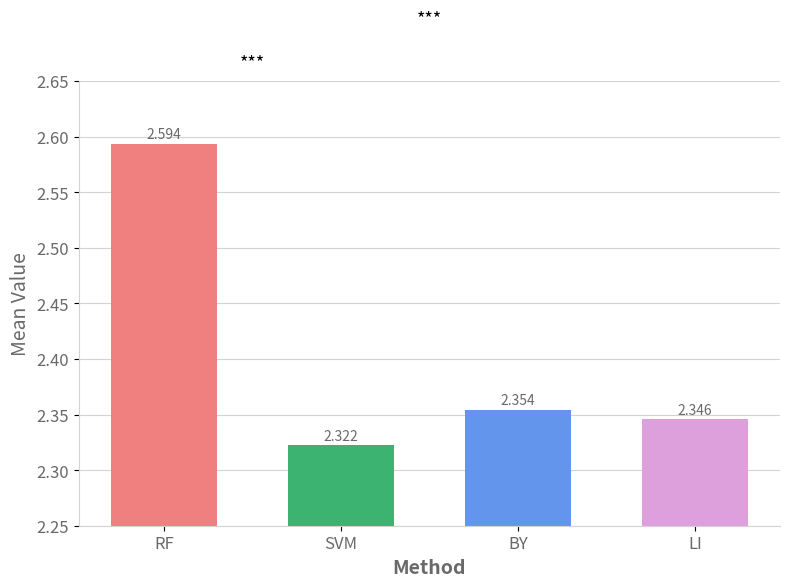

What is the maximum value shown in the chart?

2.6